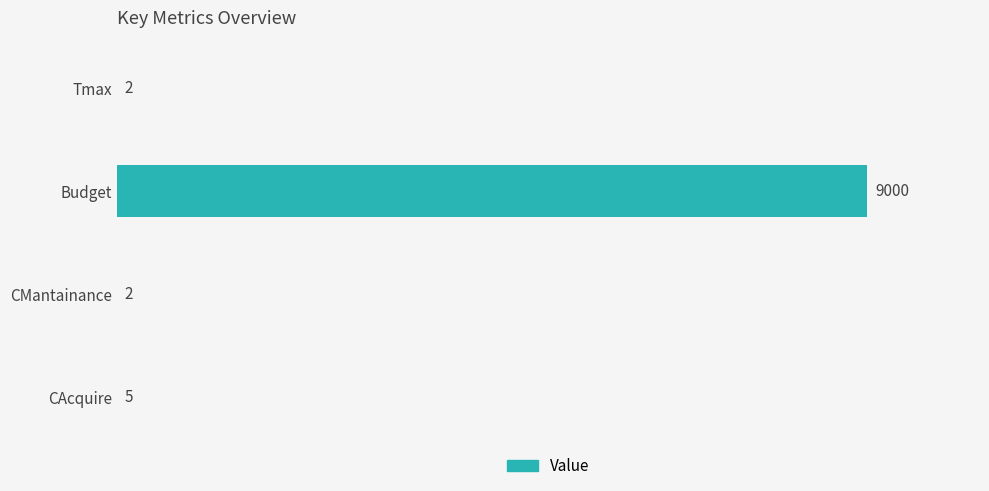

How many distinct data groups are displayed?

1